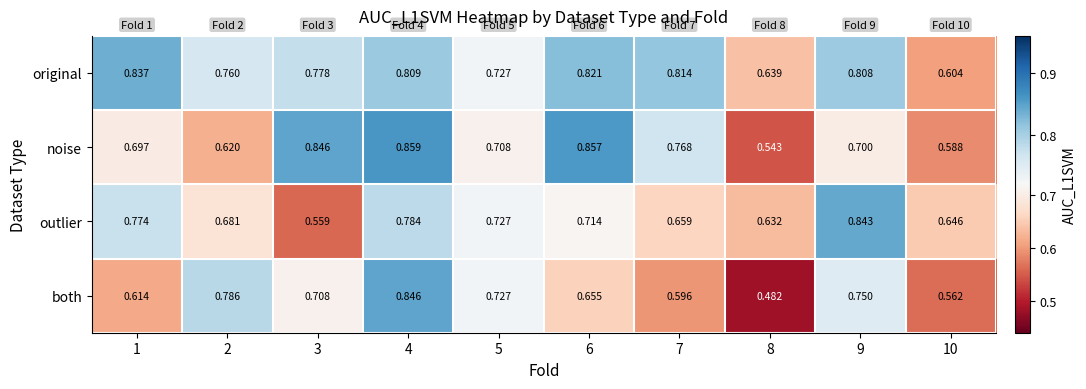

Rank the series by their maximum value, from lowest to highest.

original, outlier, both, noise